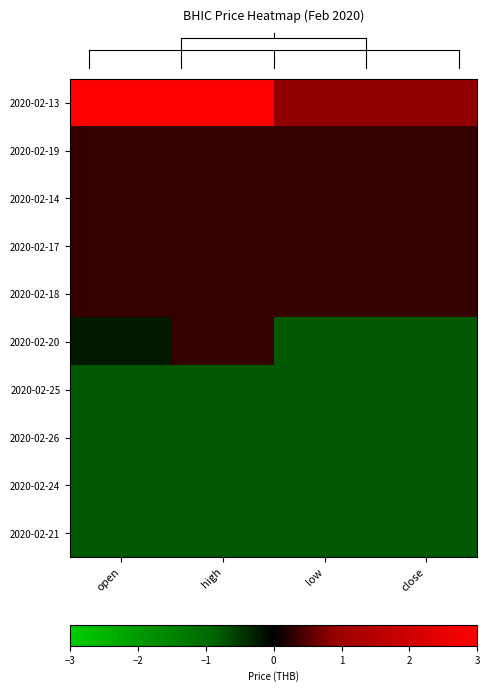

Which category has the lowest value across all series?

low